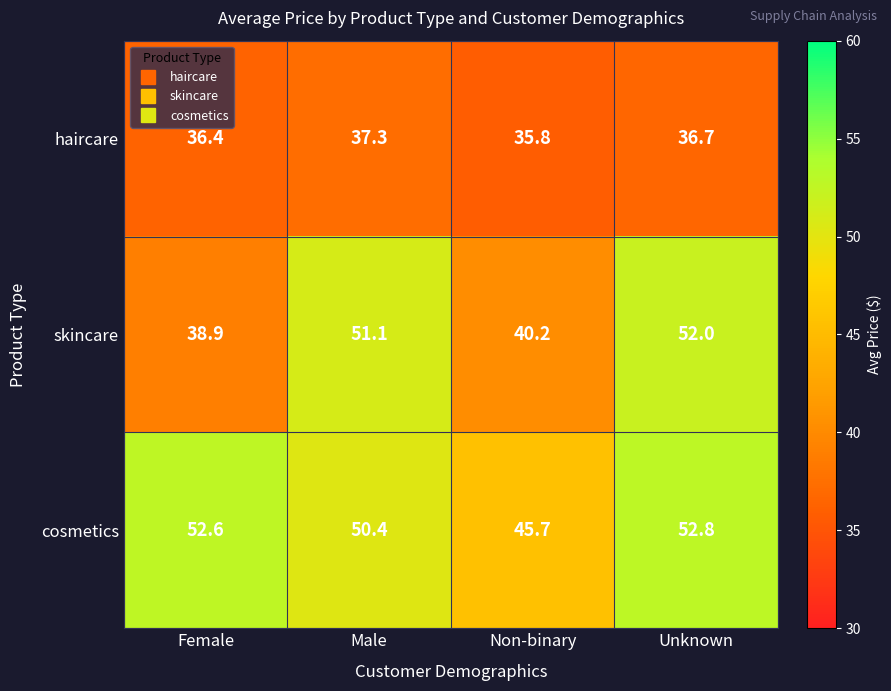

Rank the series at Unknown from highest to lowest value.

cosmetics, skincare, haircare